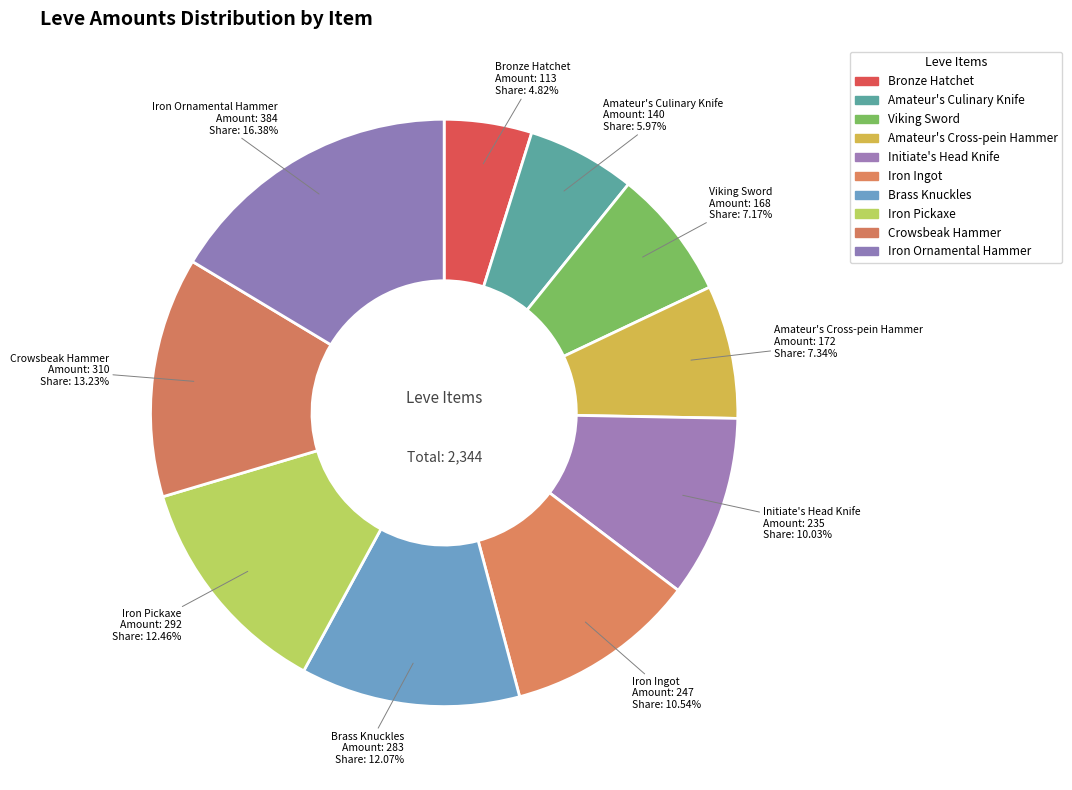

Count the number of slices in the pie.

10